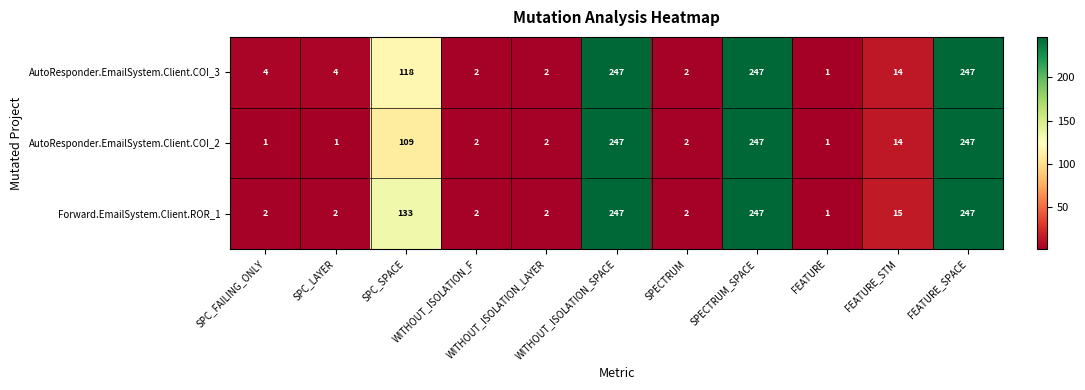

What is the difference between the second highest and second lowest values in the Forward.EmailSystem.Client.ROR_1 series?

245